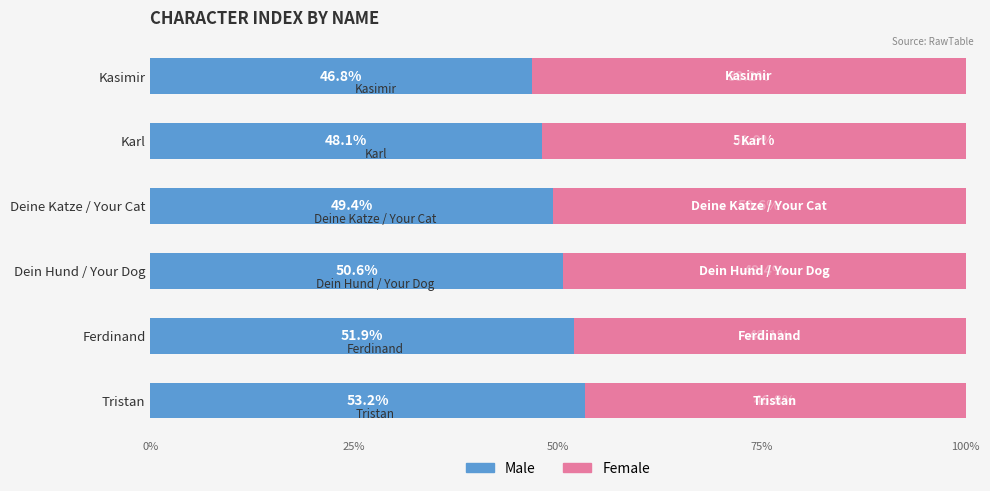

Count the number of data series in this chart.

2